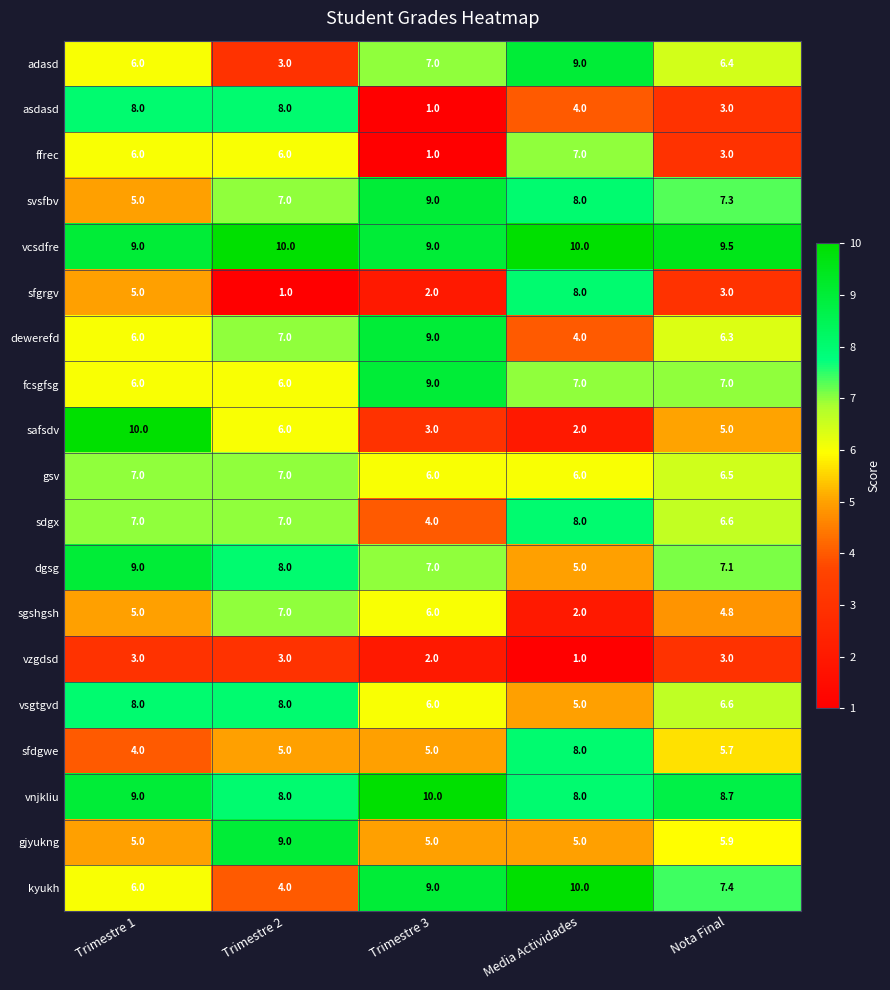

What is the lowest value of the ffrec series?

1.0